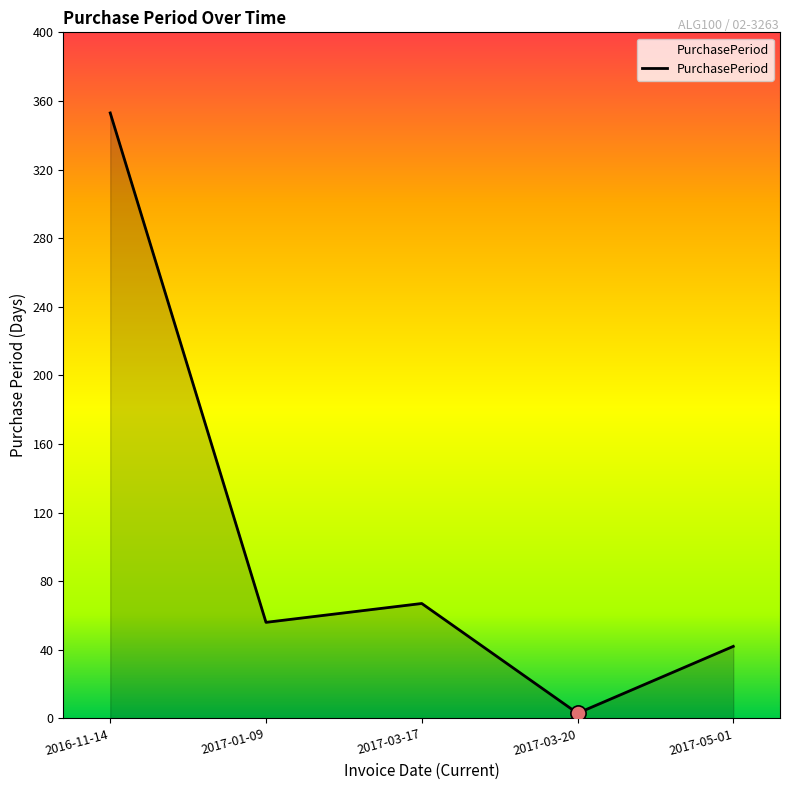

What is the ratio of the value at 2017-03-17 to the value at 2017-01-09?

1.2